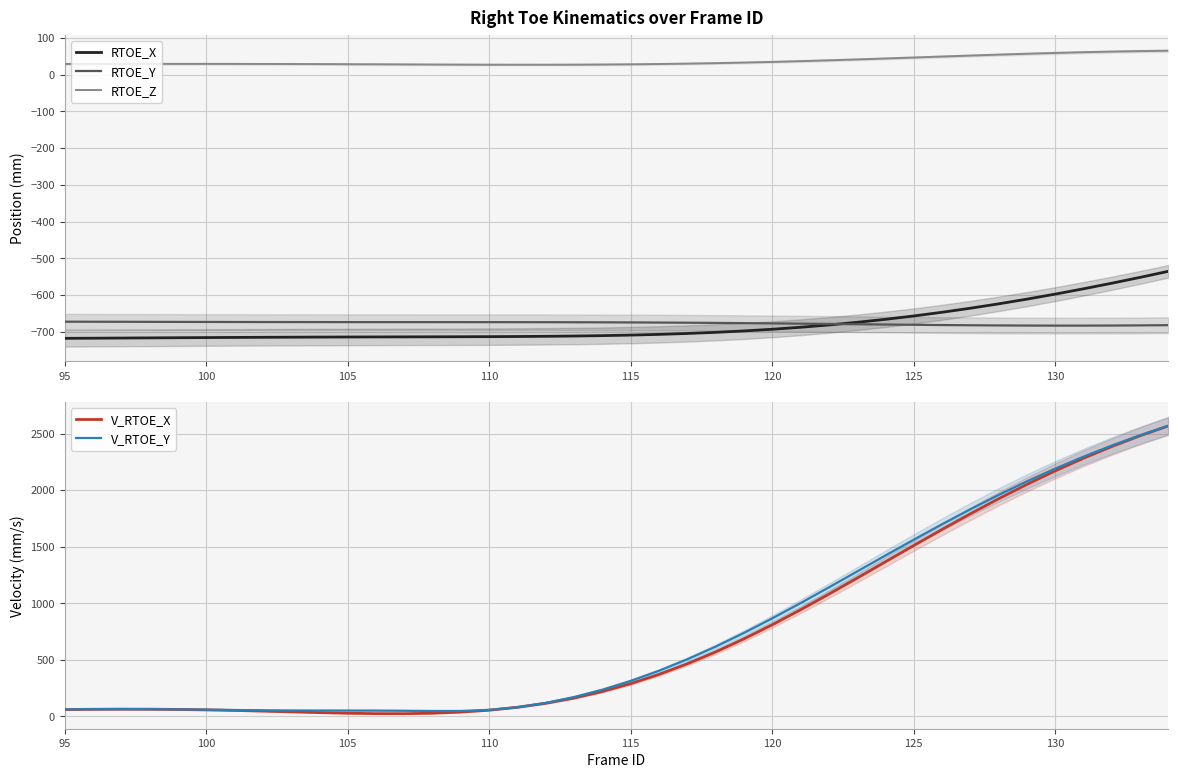

True or false: RTOE_X and RTOE_Z cross at least once.

False